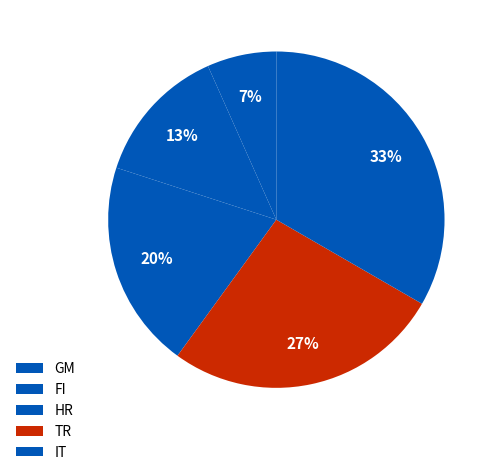

To the nearest percent, what percentage of the pie is FI?

13%